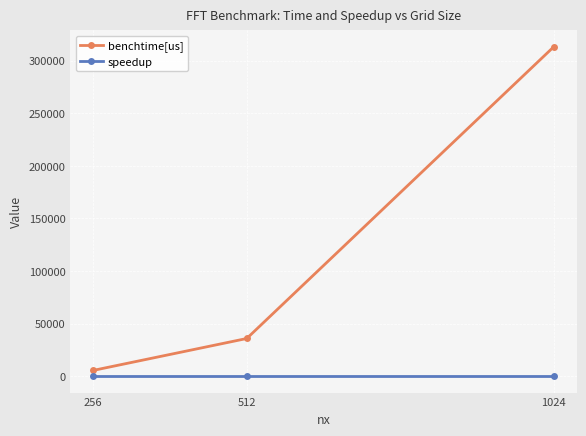

What is the value of the speedup point at the 1st from the left?

1.0